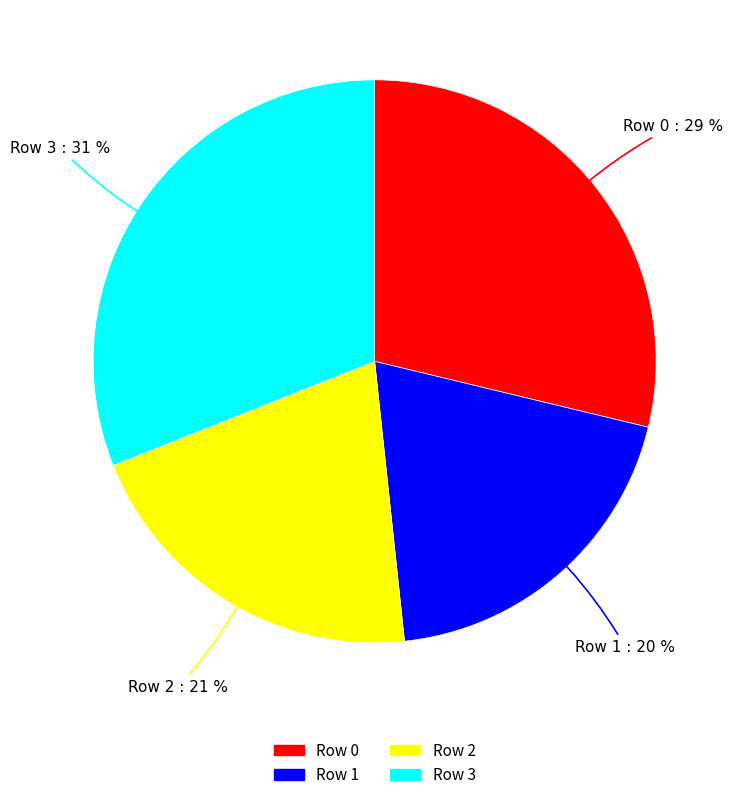

To the nearest percent, what is the difference between the Row 1 and Row 3 slice percentages?

11%